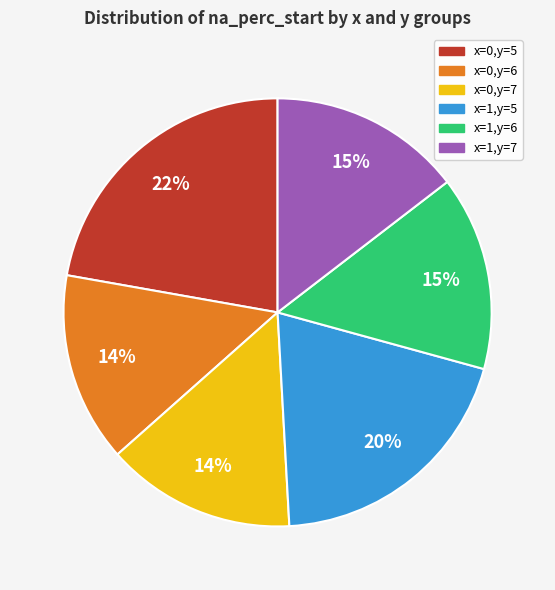

To the nearest percent, what portion does x=0,y=6 represent?

14%